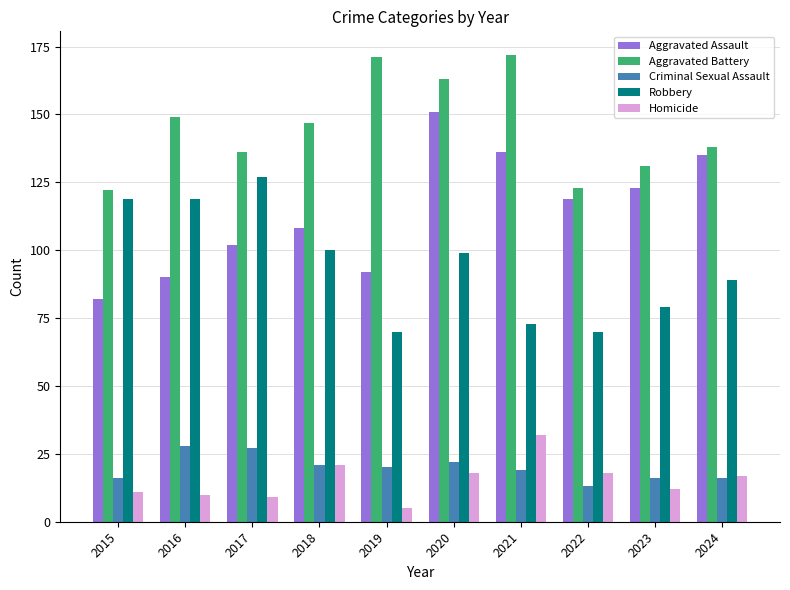

Which series changed the most between 2017 and 2021?

Robbery